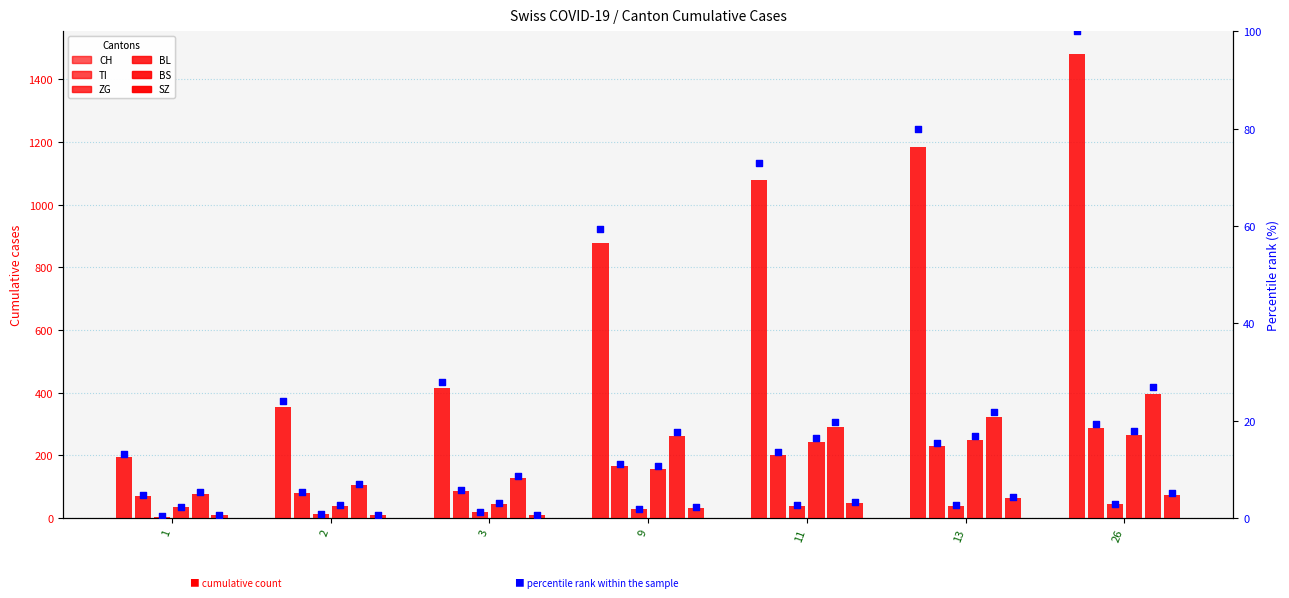

What are all the series names shown in the legend?

CH, TI, ZG, BL, BS, SZ